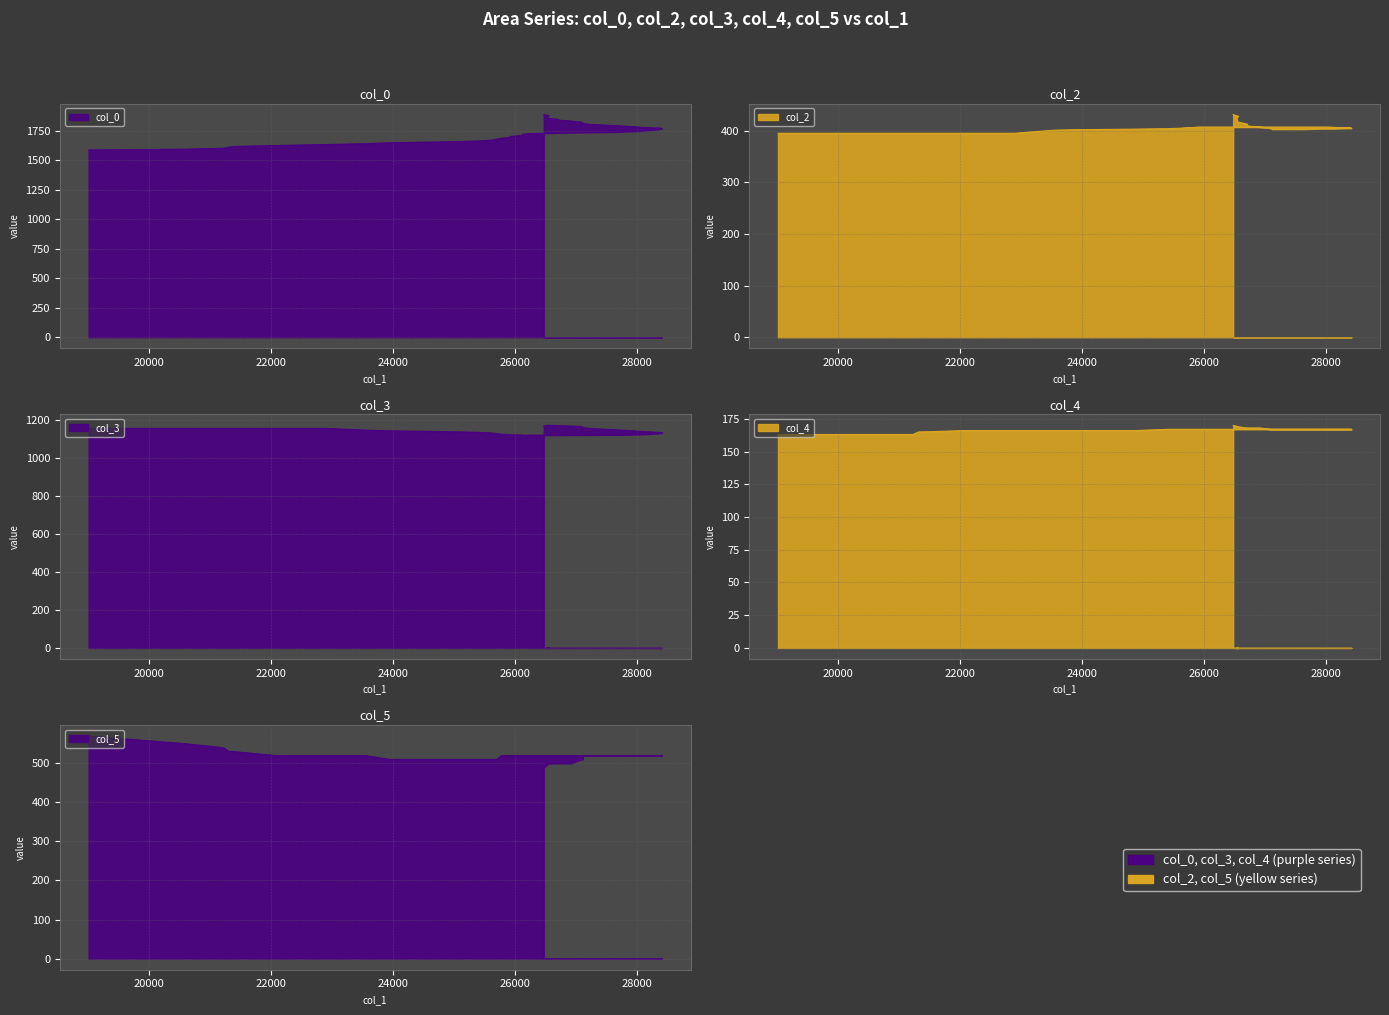

True or false: col_0 has a value of 988.4 at 12.

False